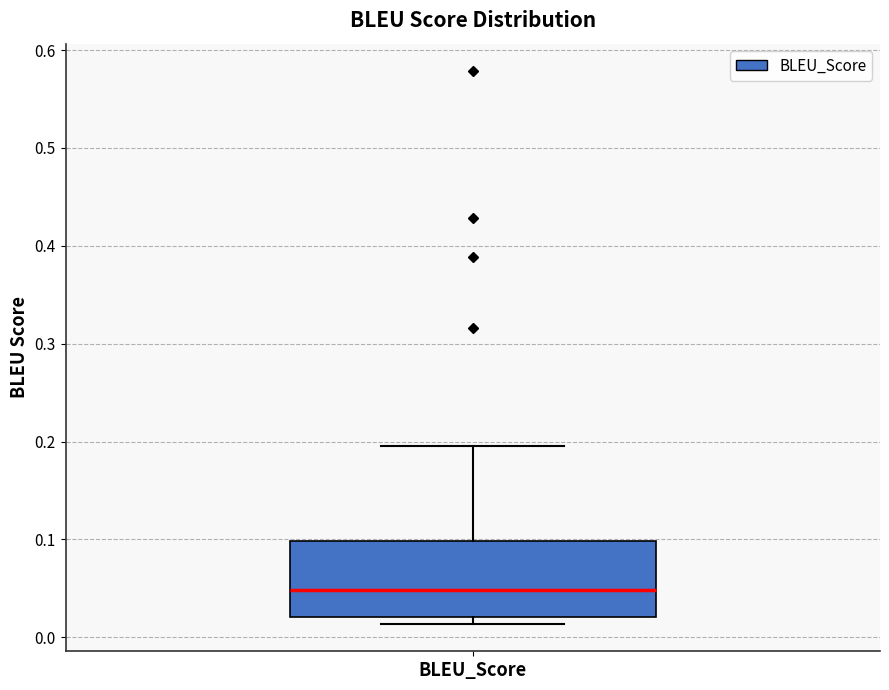

Transcribe this box plot: give where the median line is, the range the box spans, and where the two whiskers end, as read against the y-axis. The values are not printed on the chart, so give them approximately, as read against the axis.

median 0.05, box 0.02 to 0.10, whiskers 0.01 to 0.20